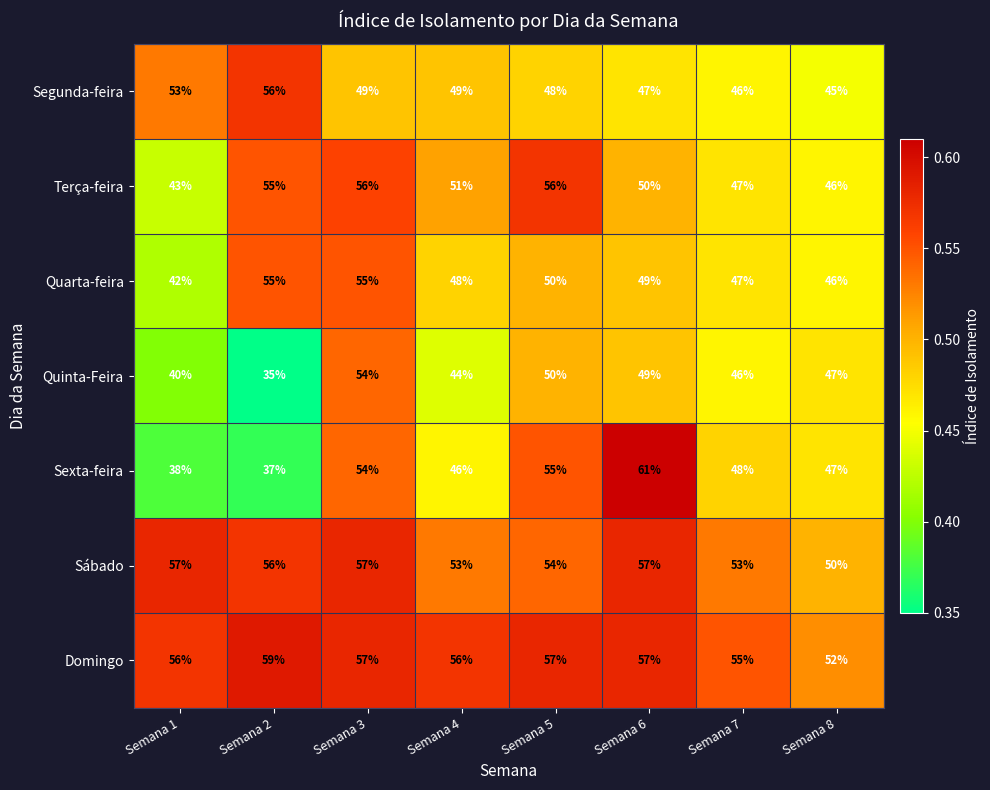

How many data points does each series have?

8